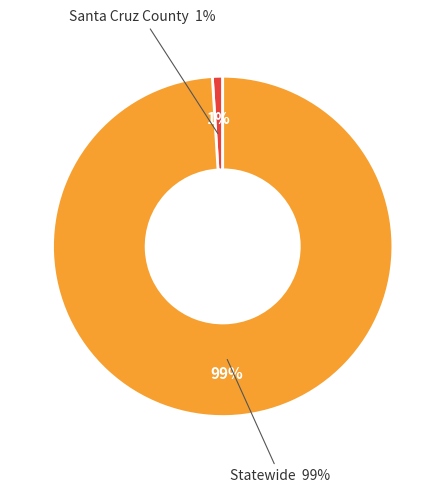

What is the ratio of the value at Statewide to the value at Santa Cruz County?

101.7